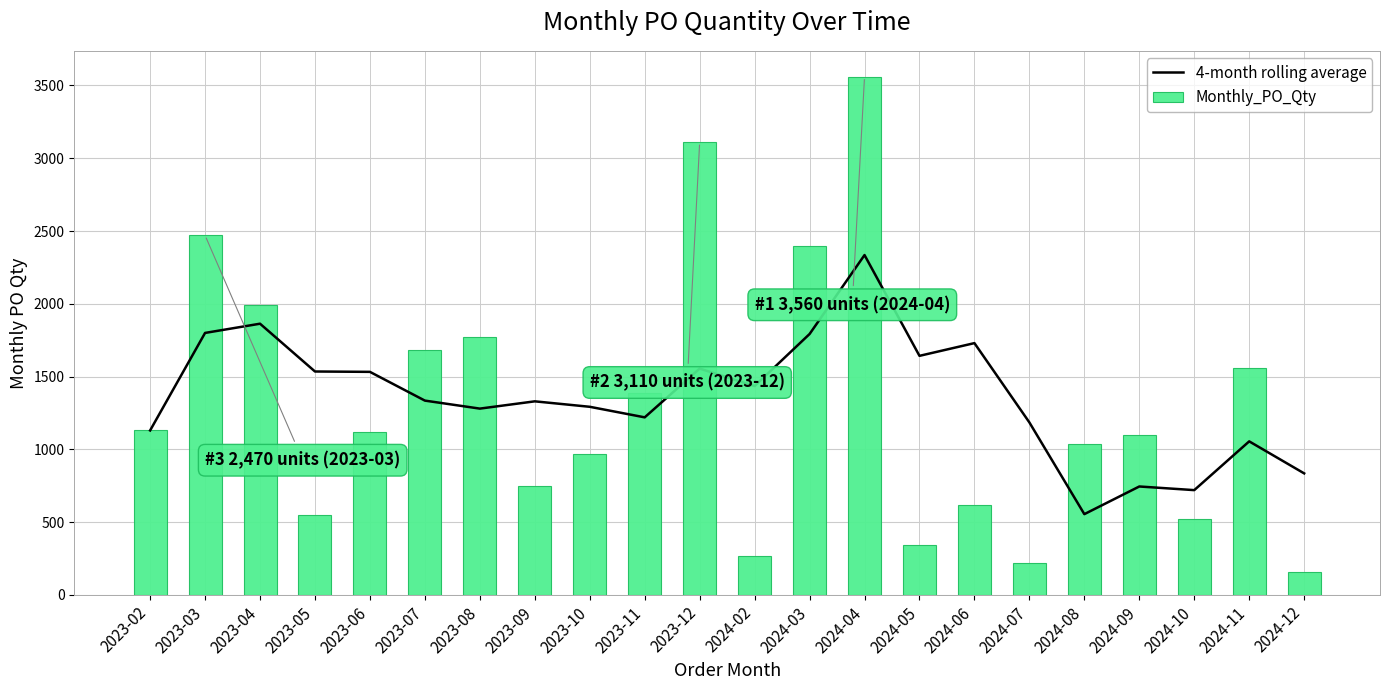

At how many categories does at least one series exceed 2797?

2